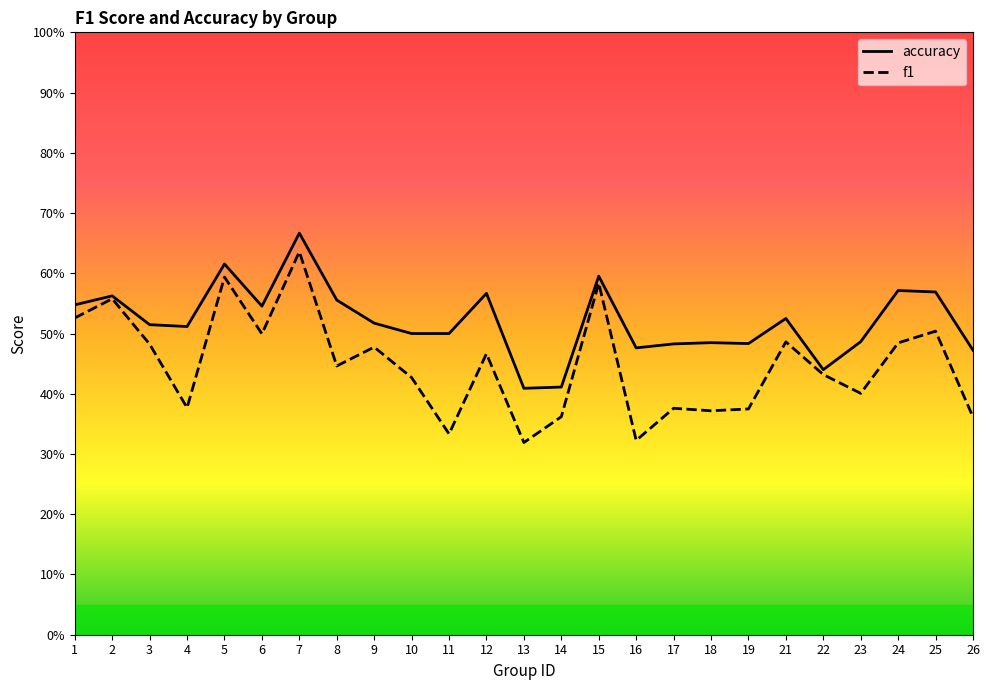

Is it true that f1 equals 0.1 at 4?

False